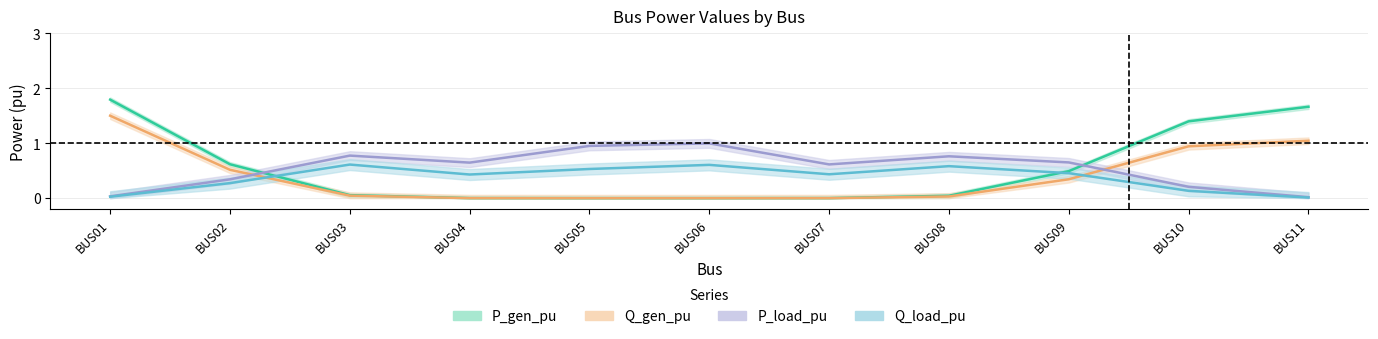

How many distinct data groups are displayed?

4